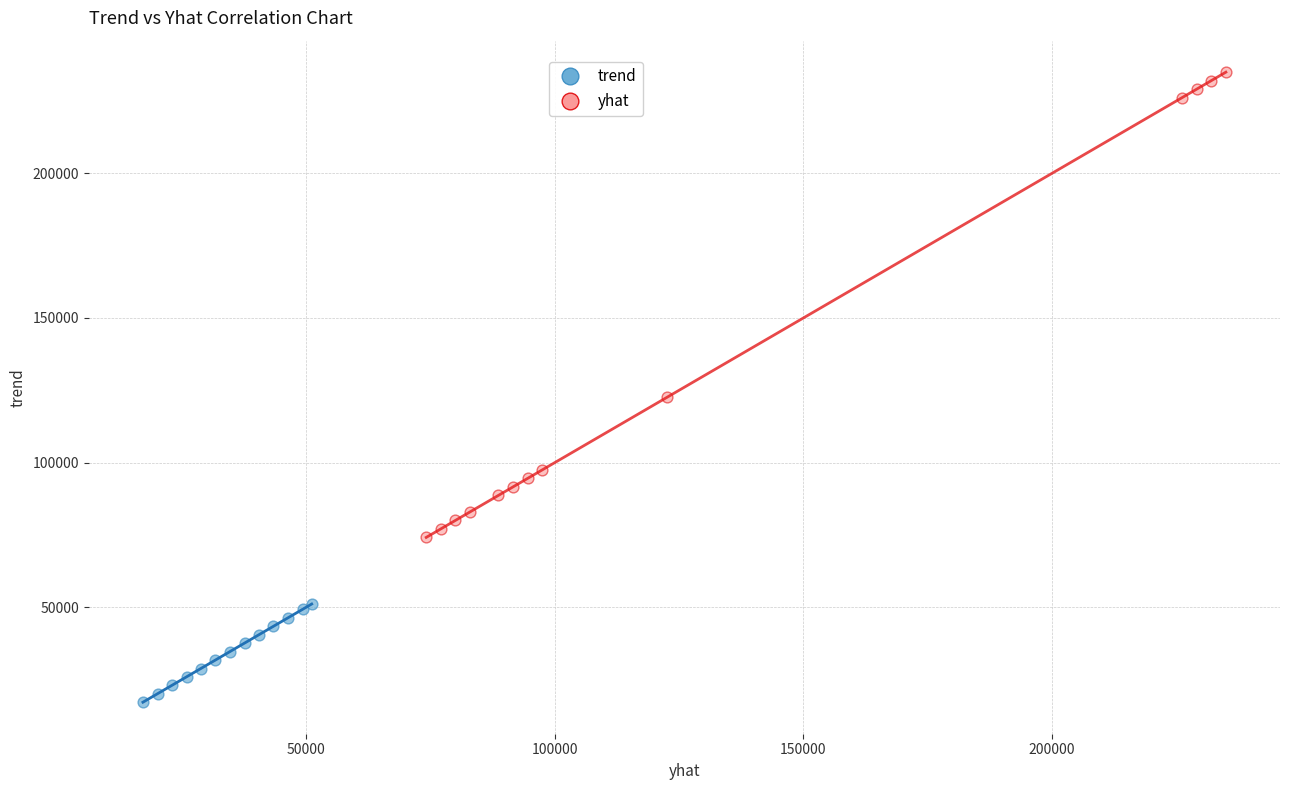

Which series reaches the maximum Y coordinate?

yhat